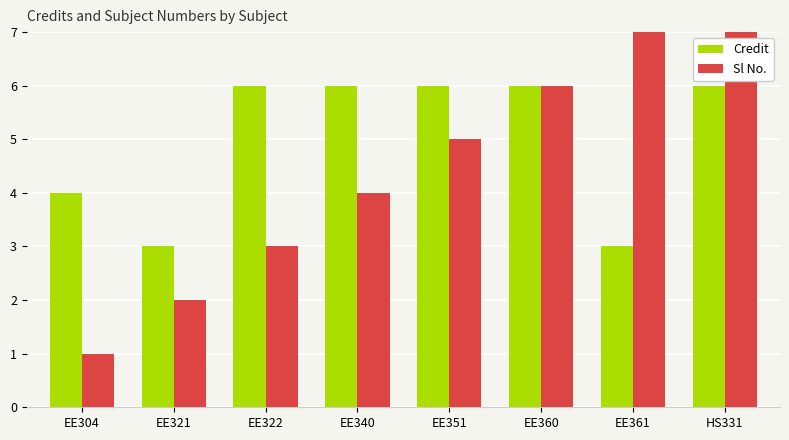

What is the difference between the Sl No. values at EE351 and EE361?

2